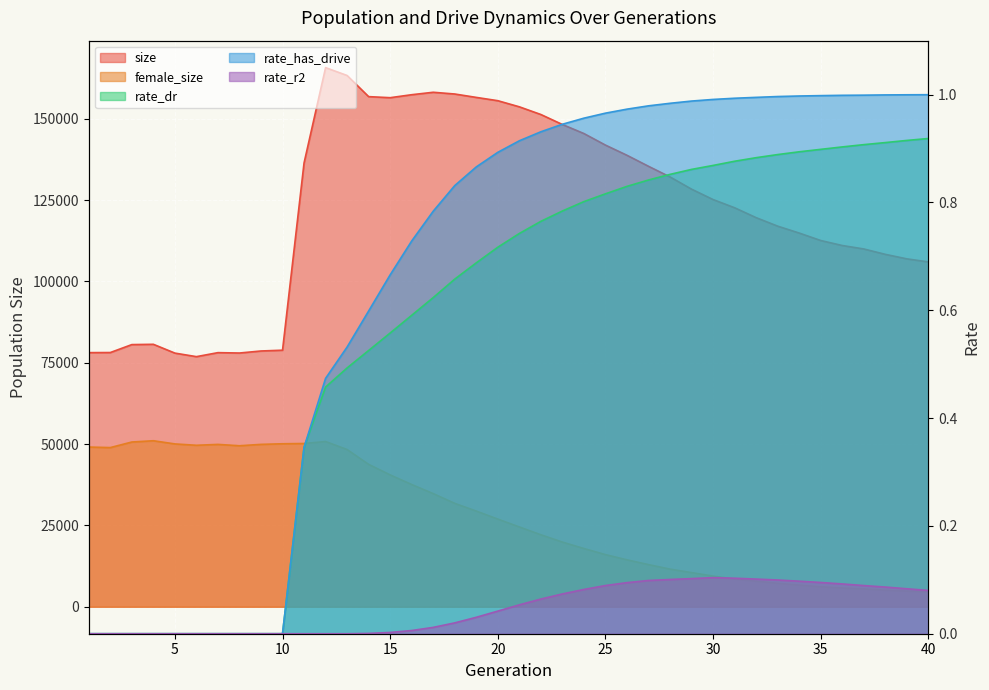

Is the value of size at 22 greater than the value of female_size at 4?

Yes